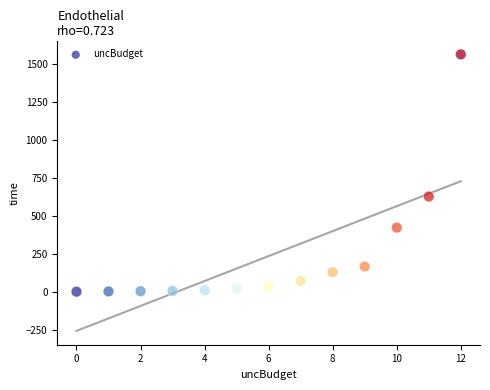

What Y value in the scatter plot is closest to 781?

627.0